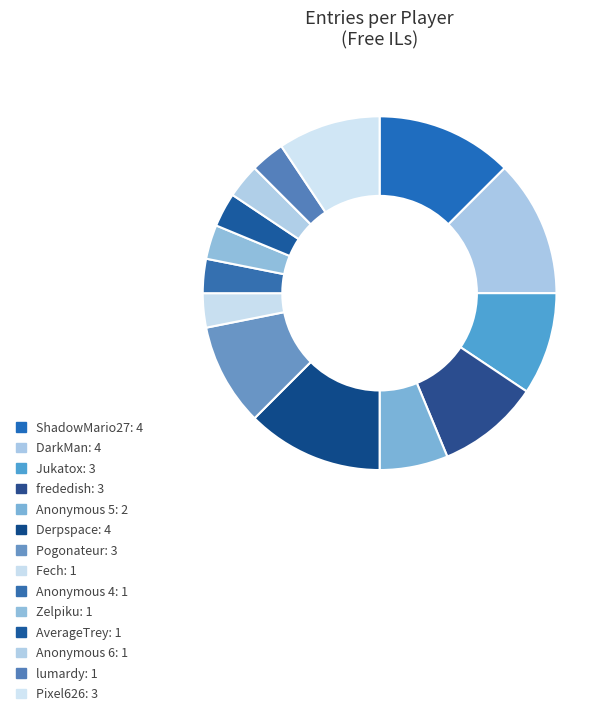

What is the ratio of the value at Derpspace to the value at Anonymous 6?

4.0